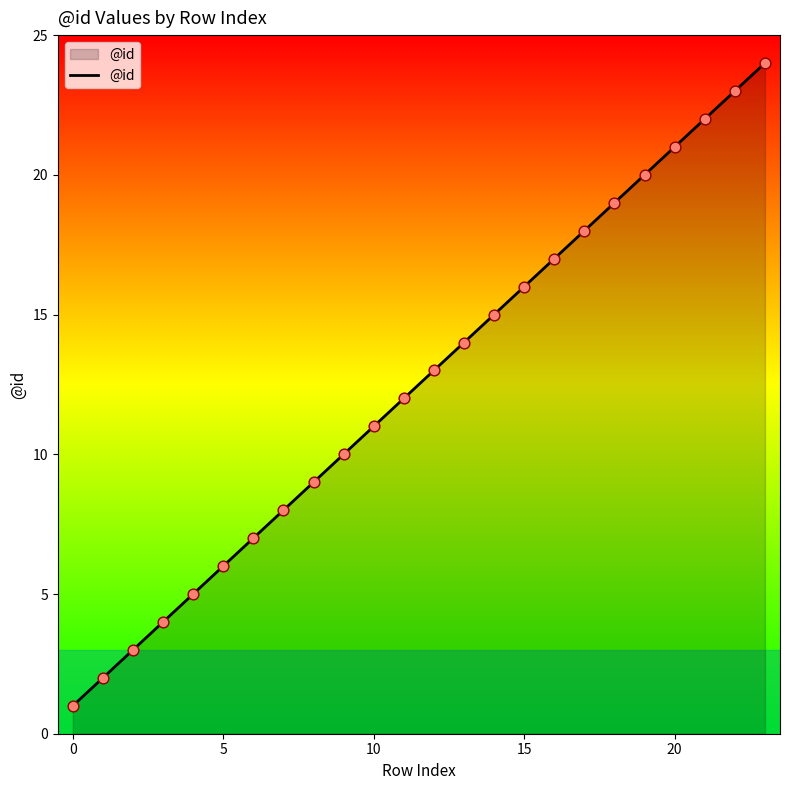

What is the difference between the maximum and minimum values?

23